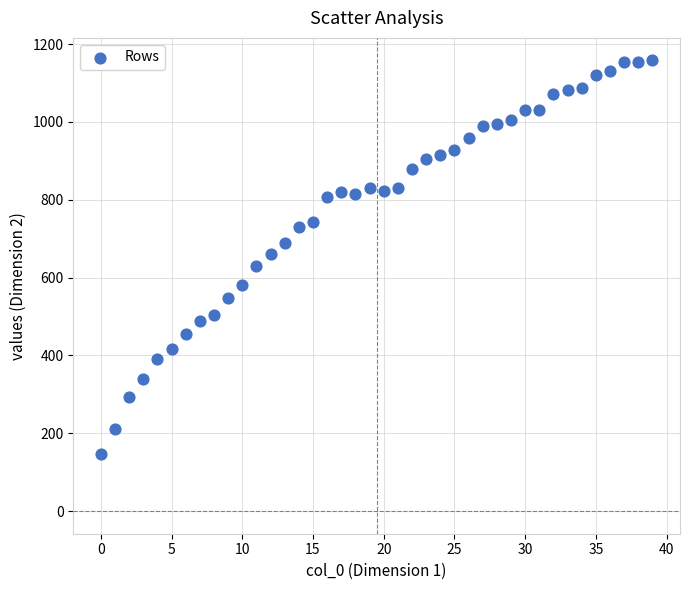

What is the range of Y values (max minus min)?

1012